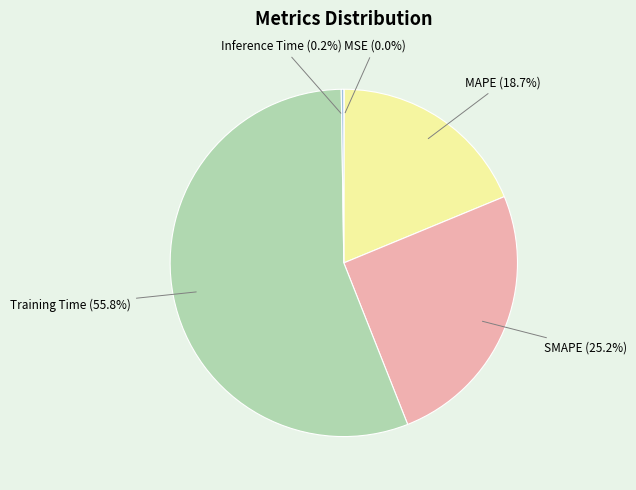

What is the majority slice?

Training Time